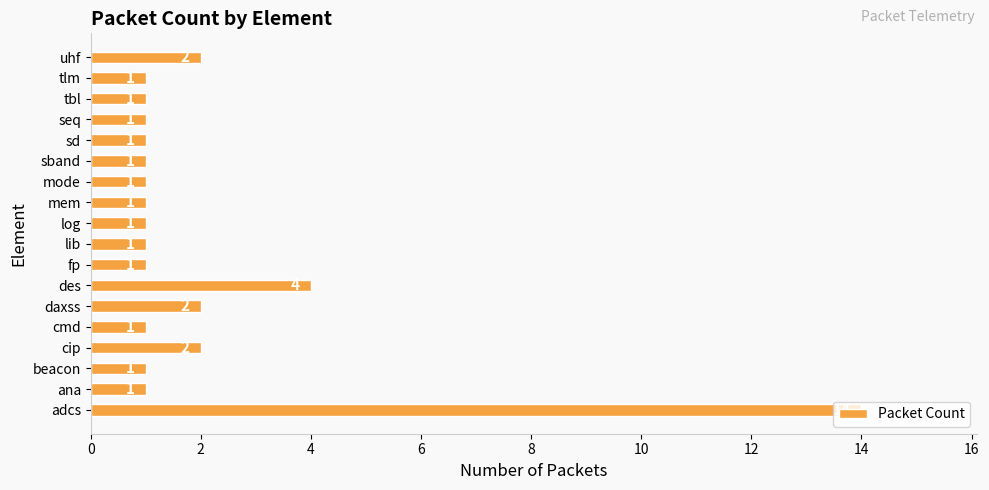

Which label corresponds to the largest value in the chart?

adcs